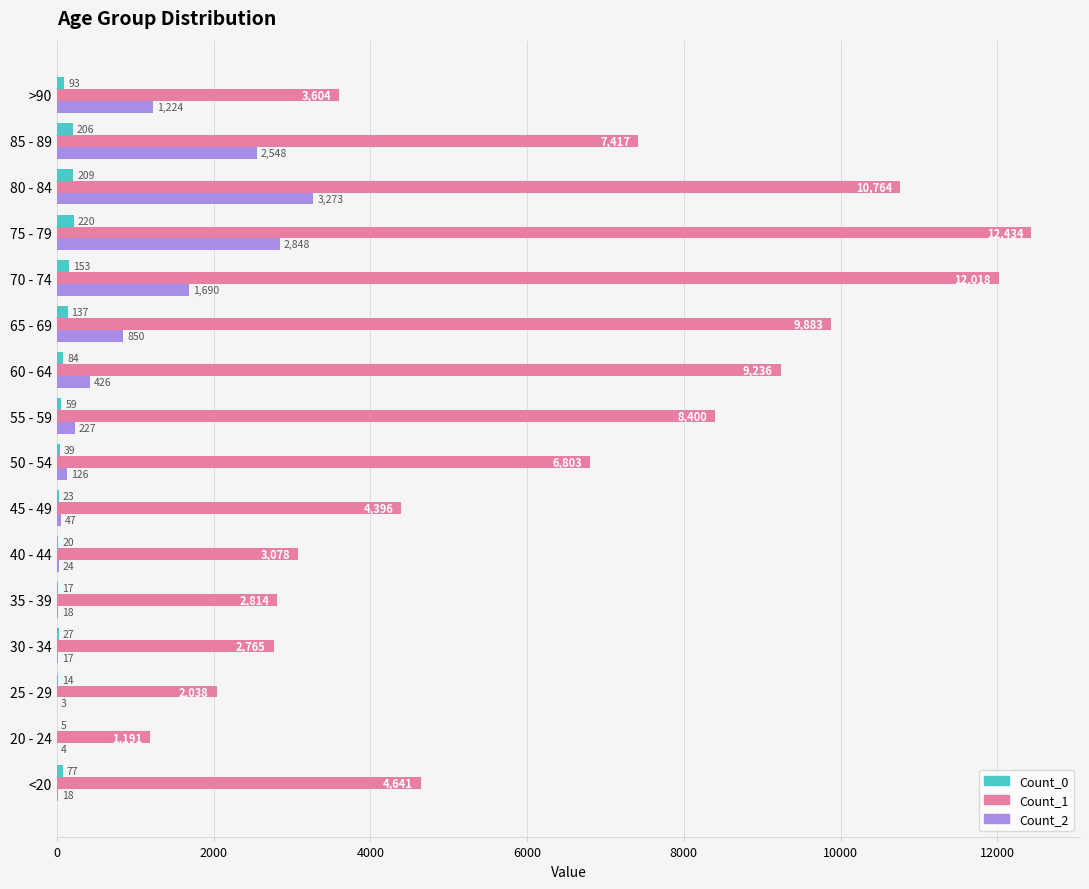

Which series has the largest range (max minus min)?

Count_1